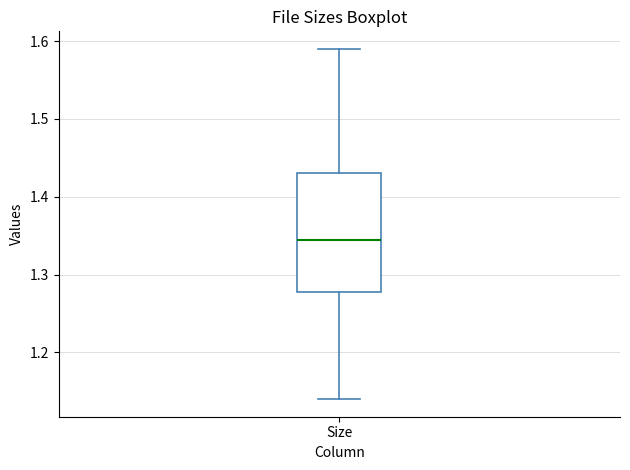

Read this box plot against the y-axis: the position of the median line, the range covered by the box, and the ends of both whiskers. The values are not printed on the chart, so give them approximately, as read against the axis.

median 1.35, box 1.28 to 1.43, whiskers 1.14 to 1.59